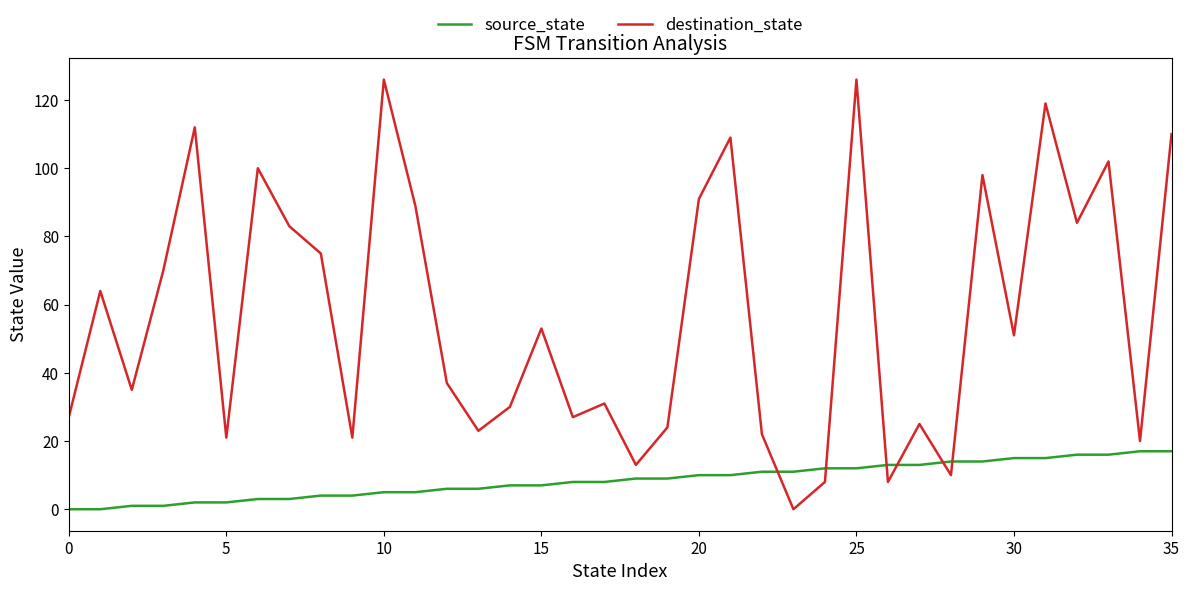

What is the difference between the maximum and minimum values in the source_state series?

17